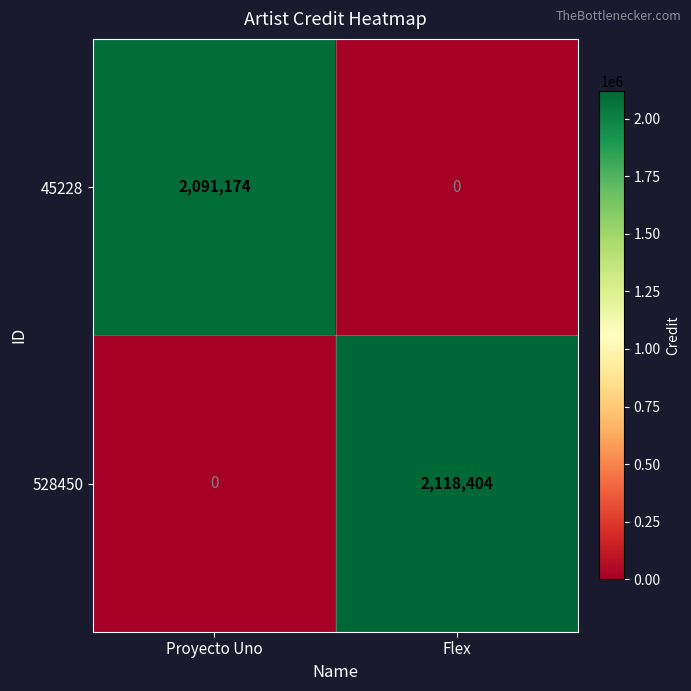

What is the sum of the 528450 values at Proyecto Uno and Flex?

2118404